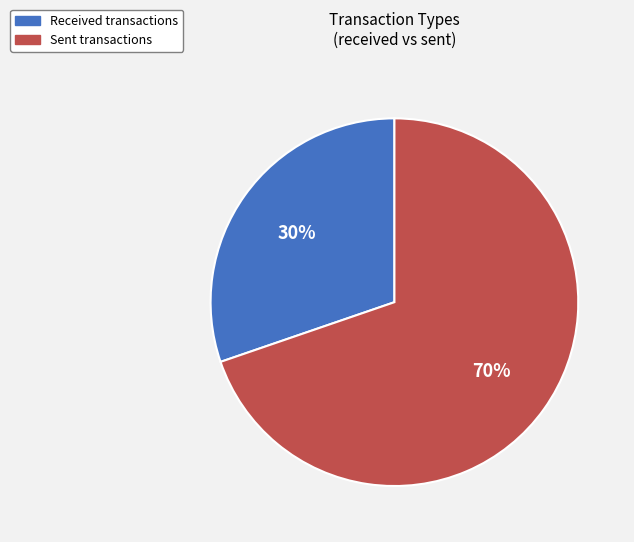

Is there any slice that represents more than half of the pie?

Yes